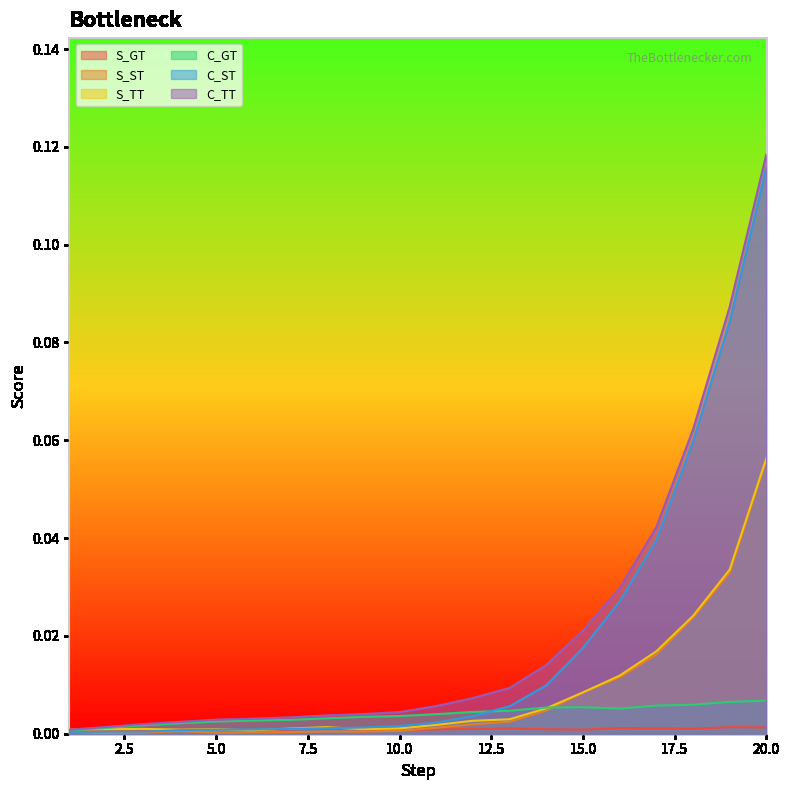

After their last crossing, which series has the higher values: C_GT or S_TT?

S_TT